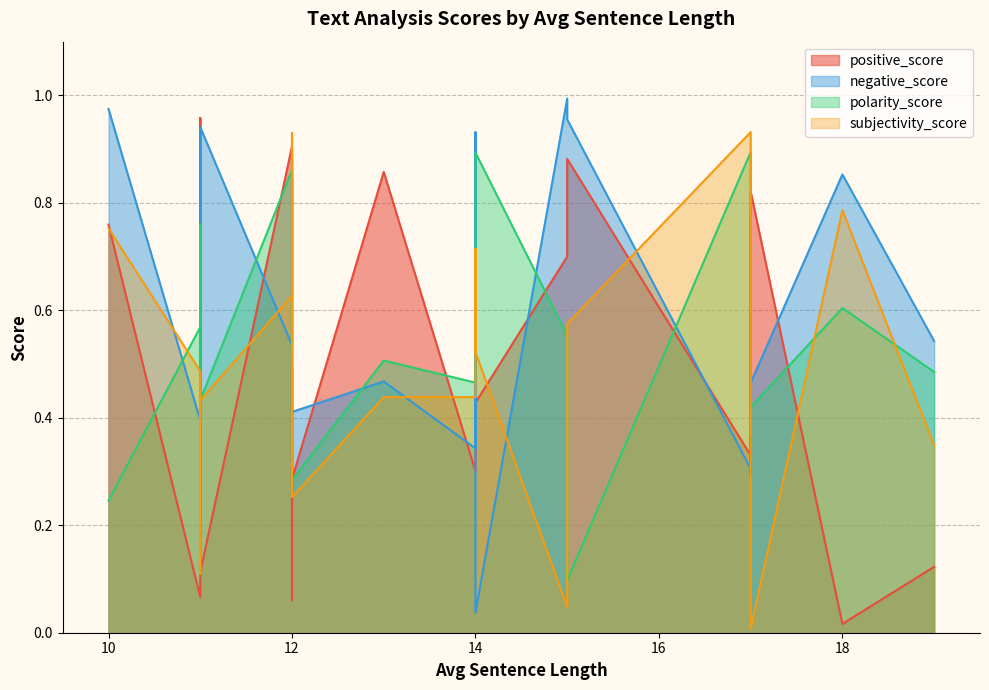

The subjectivity_score series shows 0.3 at 9. True or false?

False